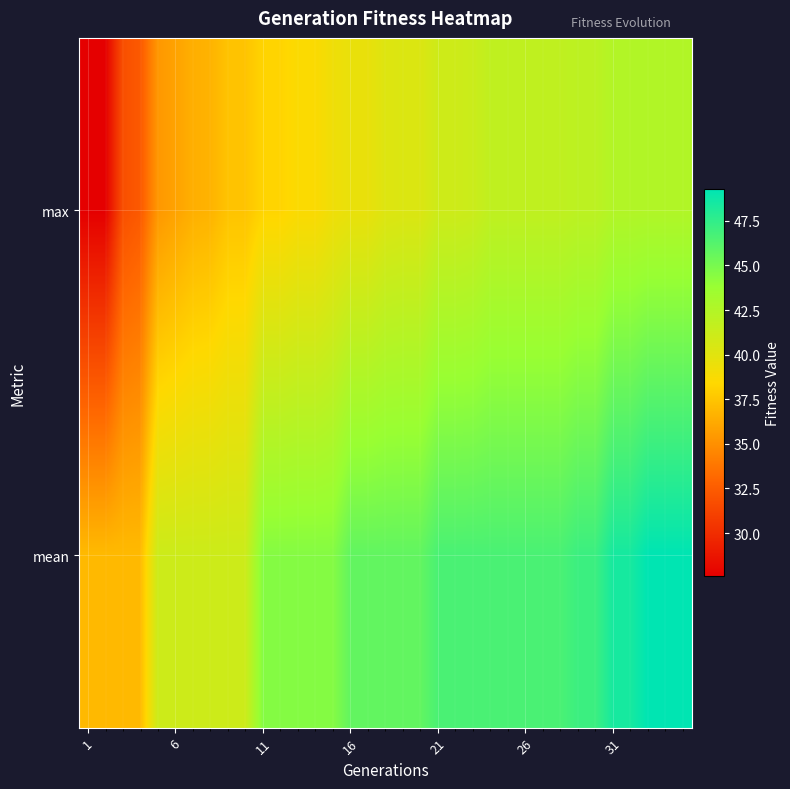

What is the difference between the second highest and minimum values in the max series?

15.0